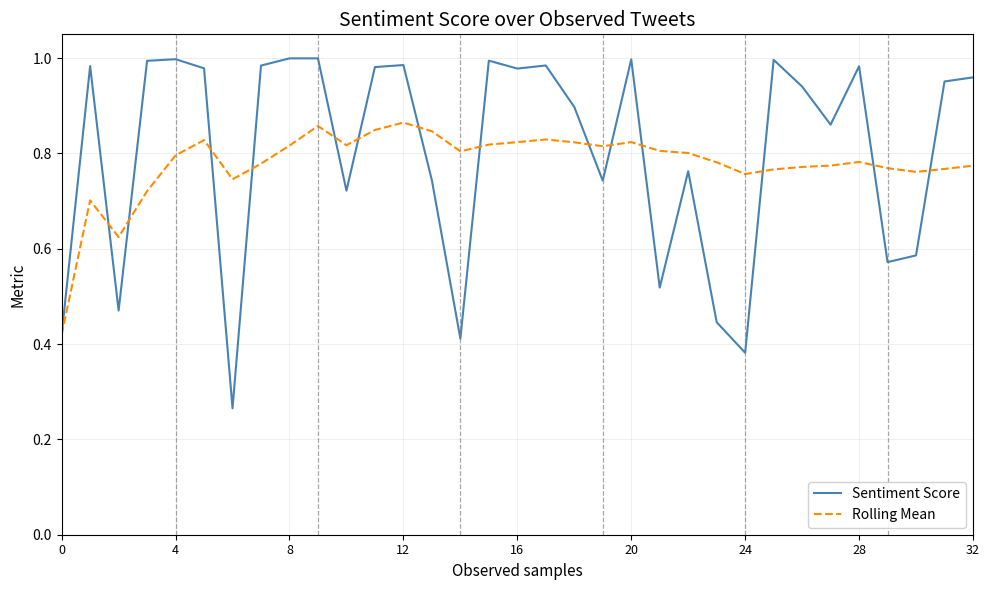

Which series has the largest range (max minus min)?

Sentiment Score